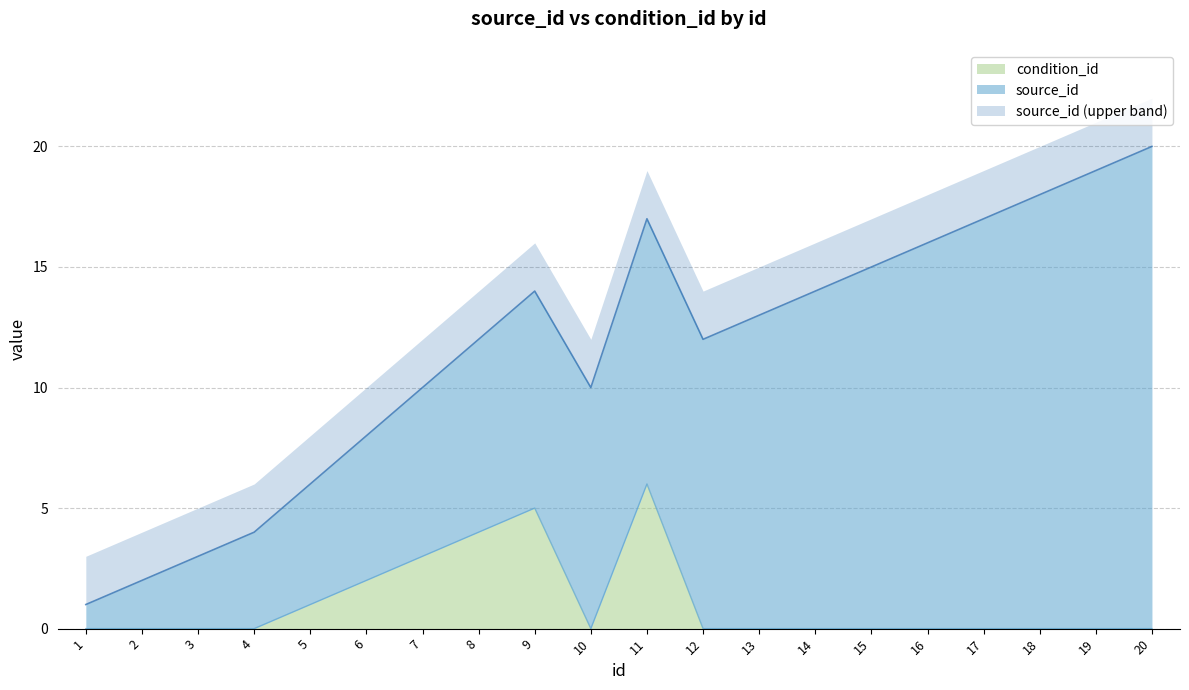

How many lines are shown in the chart?

3